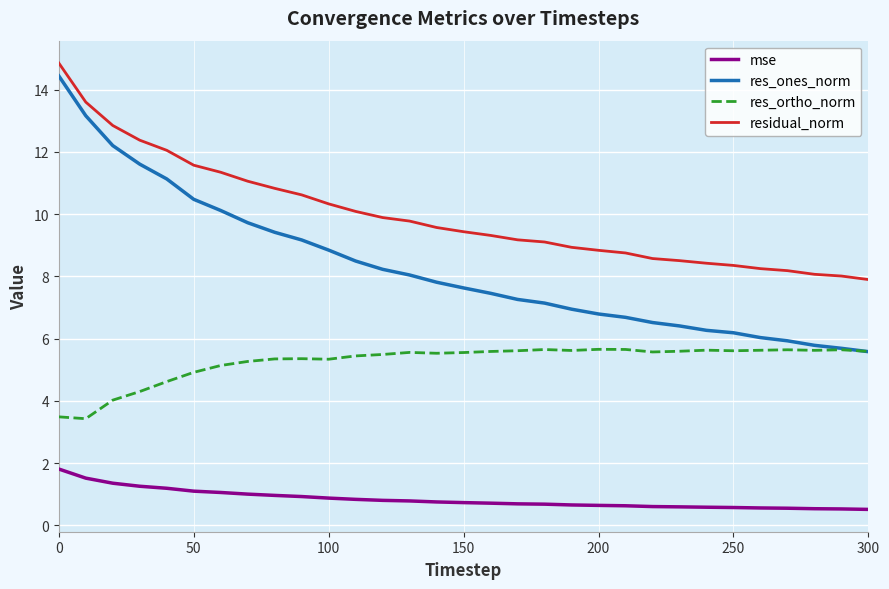

What is the smallest value displayed?

0.5